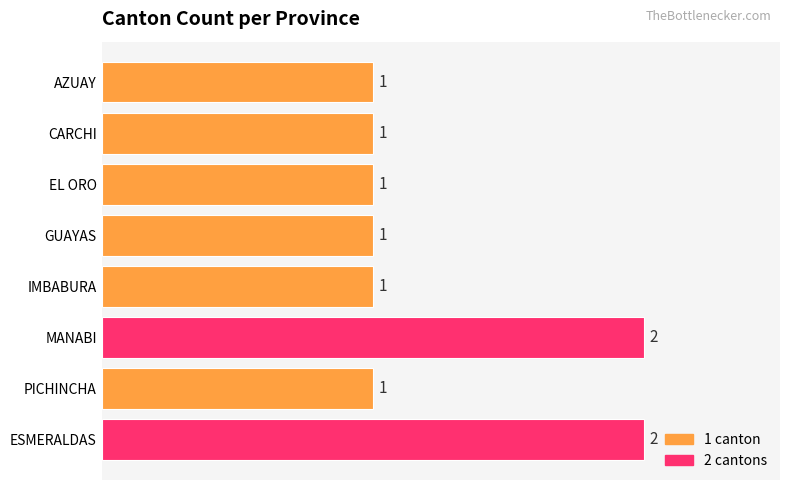

What is the label of the 6th bar from the bottom?

EL ORO